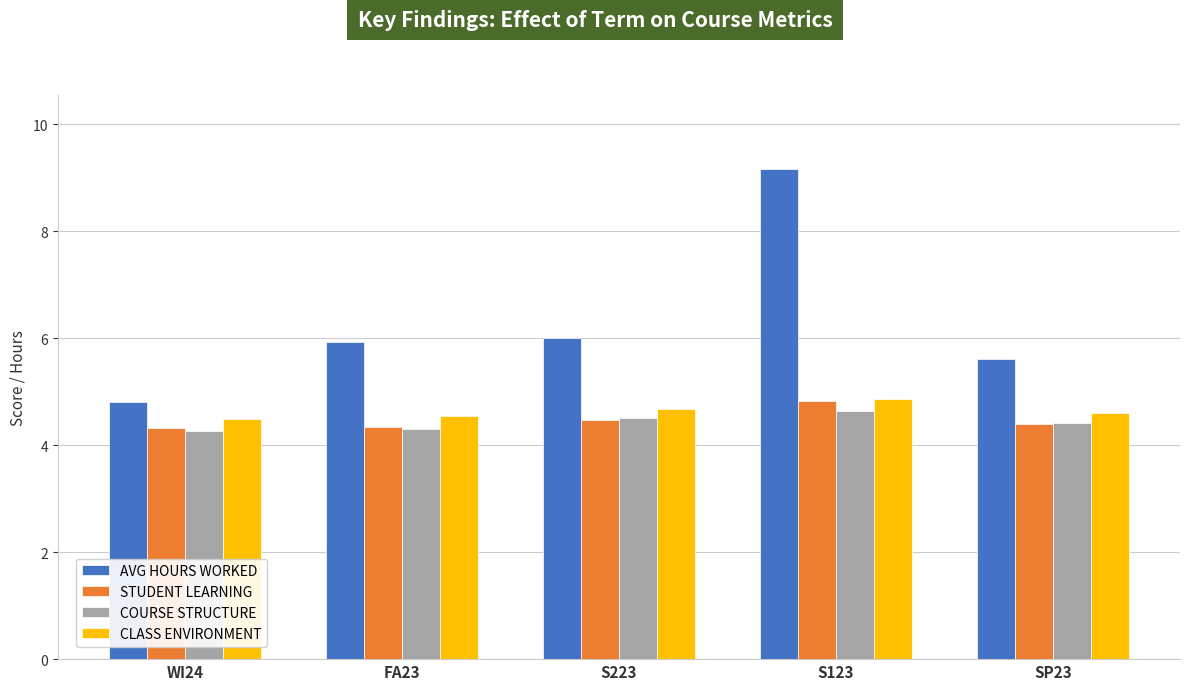

The CLASS ENVIRONMENT series shows 4.7 at S223. True or false?

True